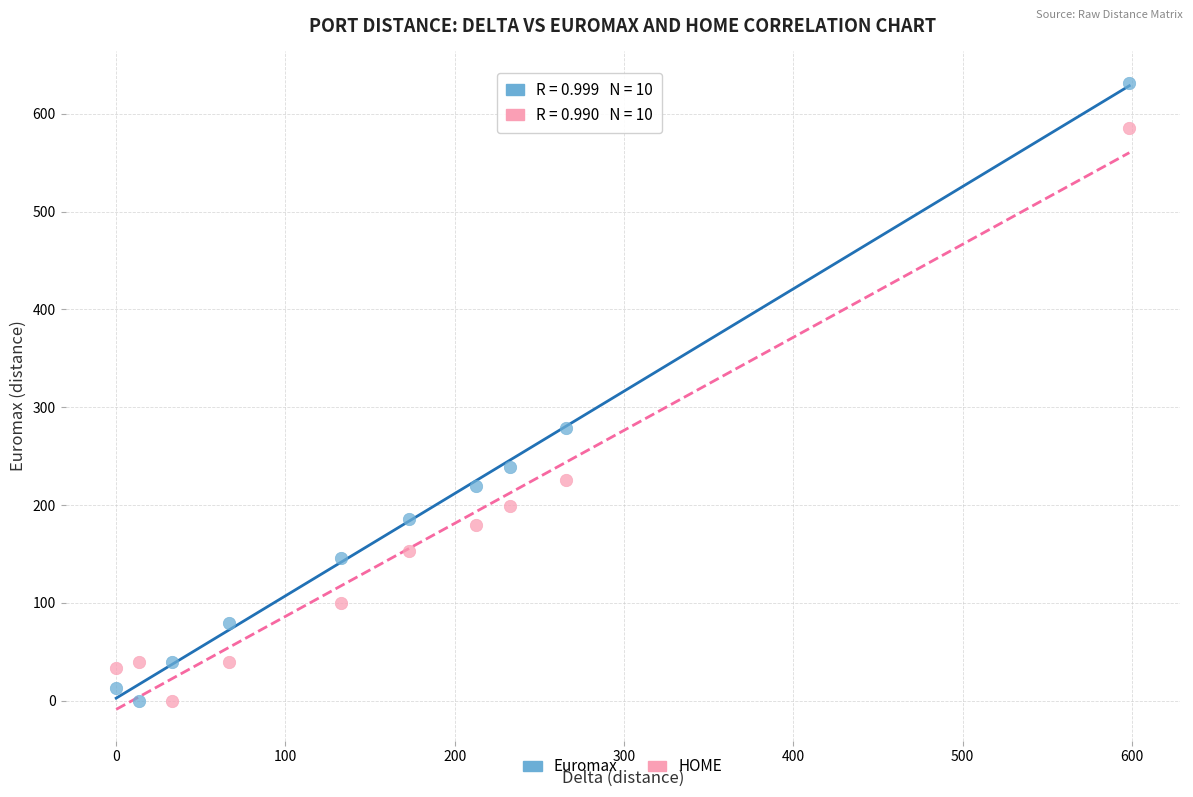

What is the X range (max minus min) for the scatter plot?

598.5